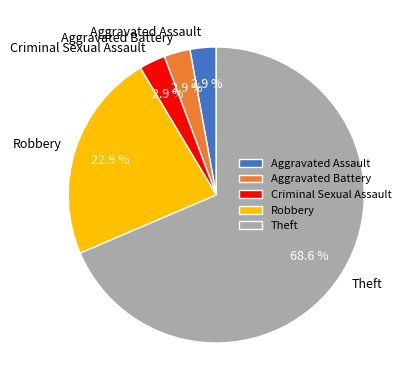

What percentage do Robbery and Aggravated Assault together represent?

25.7%